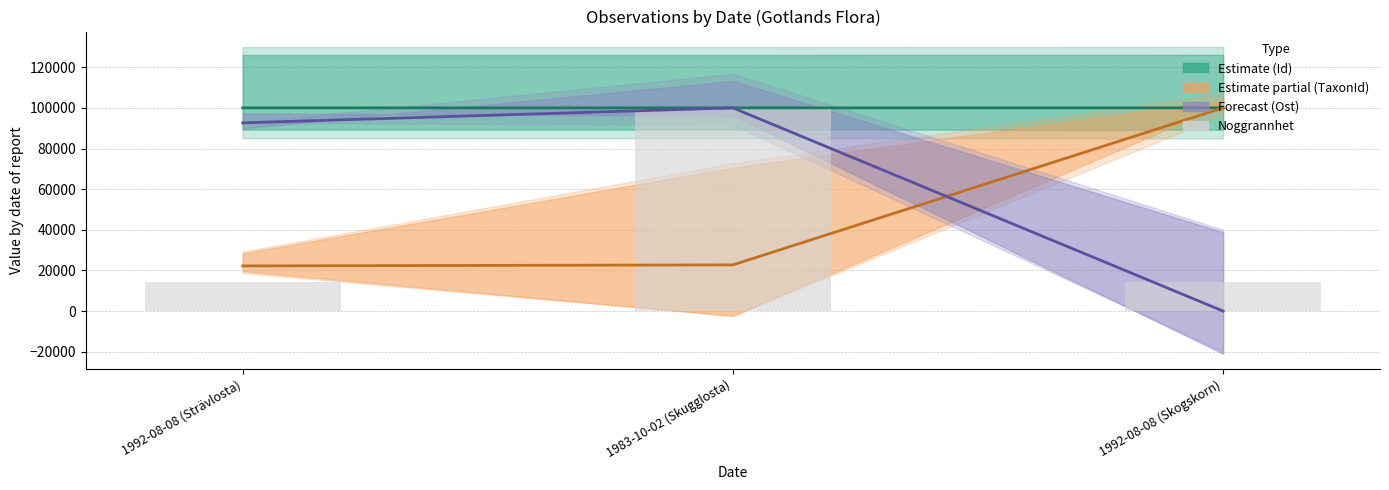

Are the bars horizontal?

No